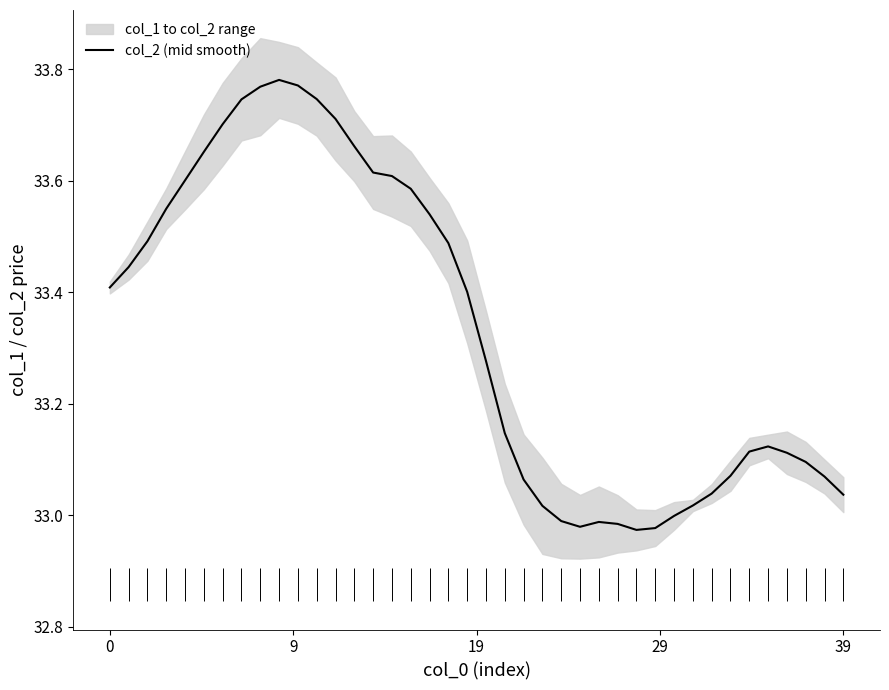

True or false: the data has more than 0 interior local peaks.

True